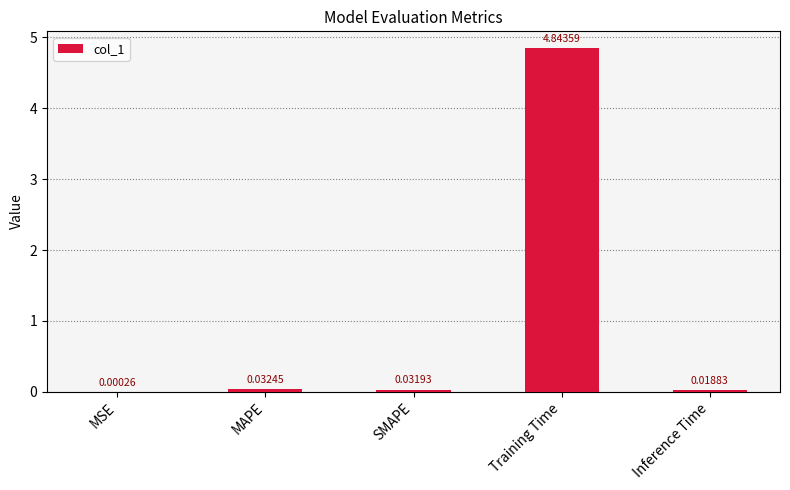

What is the sum of all values?

4.9